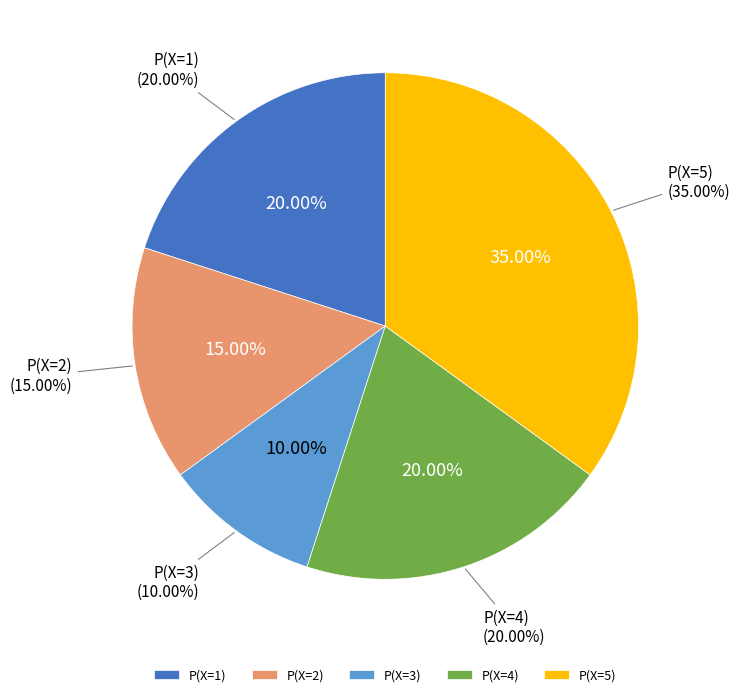

True or false: P(X=1) accounts for 6% of the total.

False